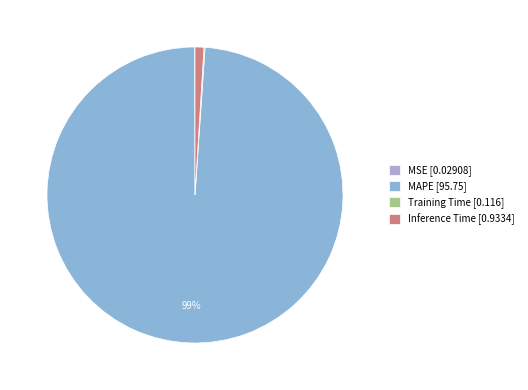

Does MAPE account for over 50% of the chart?

Yes